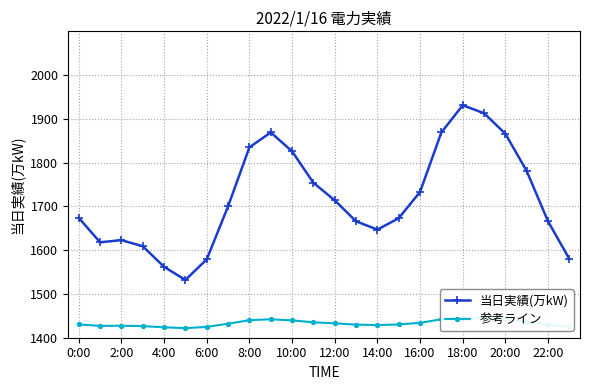

What is the average value of the 当日実績(万kW) series?

1718